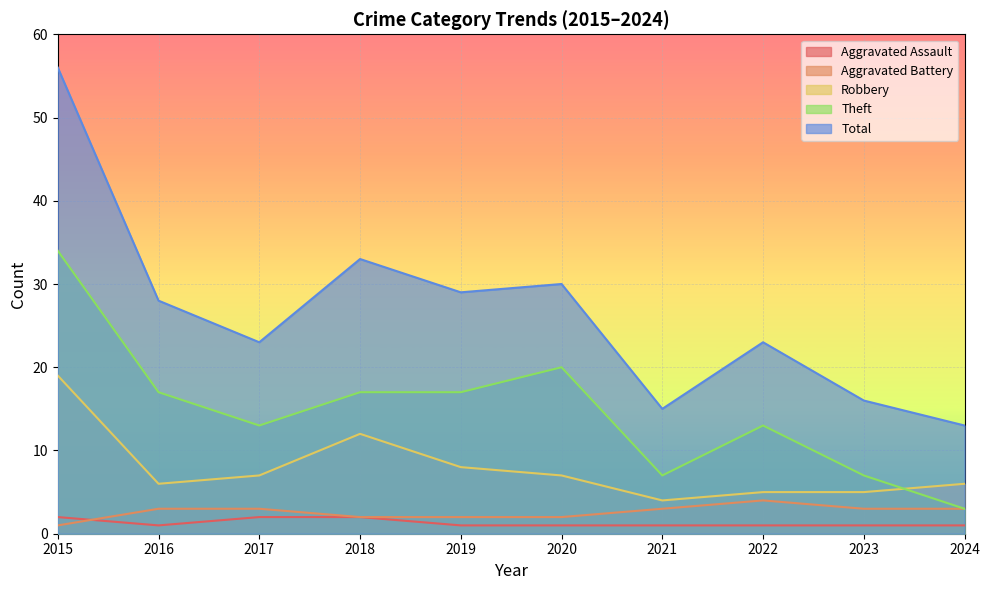

Which series has the largest range (max minus min)?

Total